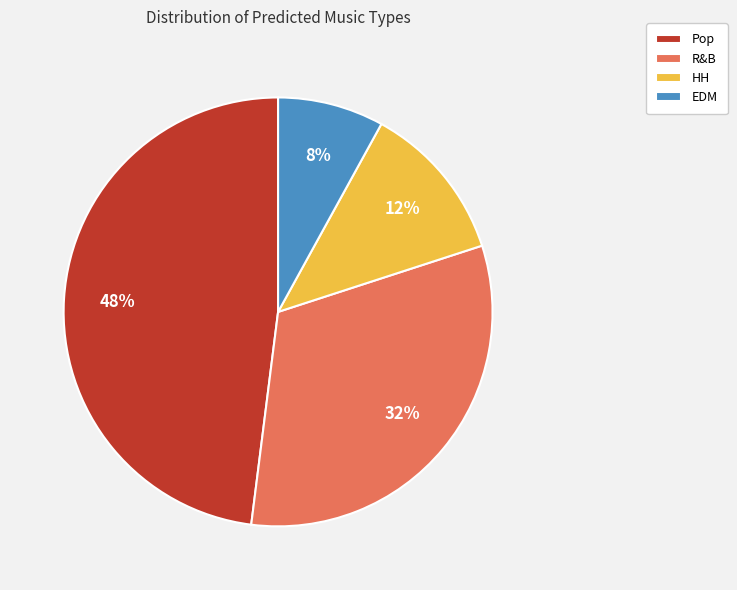

Does any single category account for the majority?

No